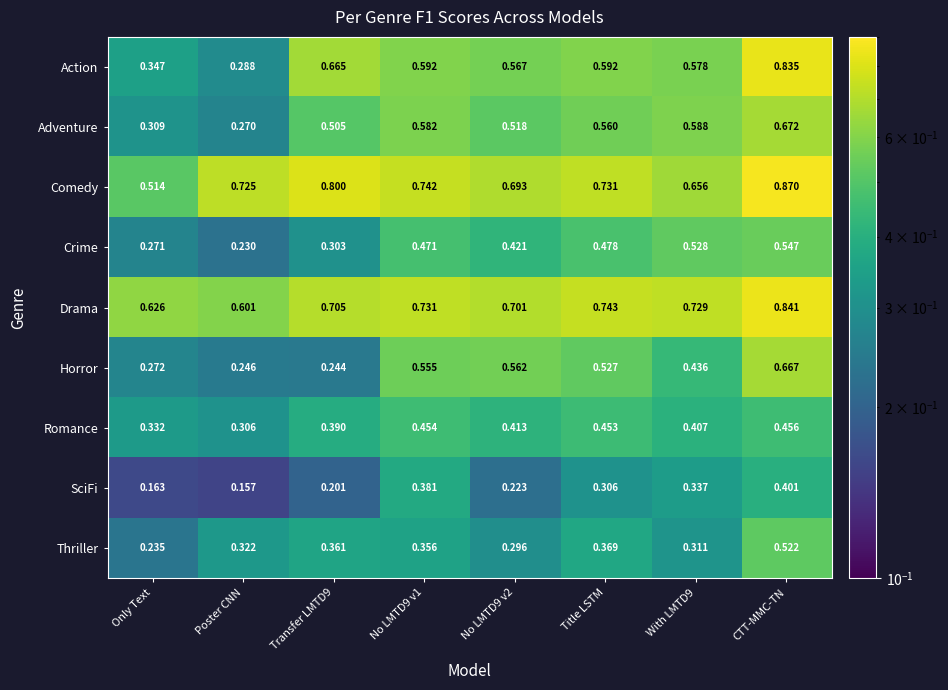

Rank the series at No LMTD9 v1 from lowest to highest value.

Thriller, SciFi, Romance, Crime, Horror, Adventure, Action, Drama, Comedy